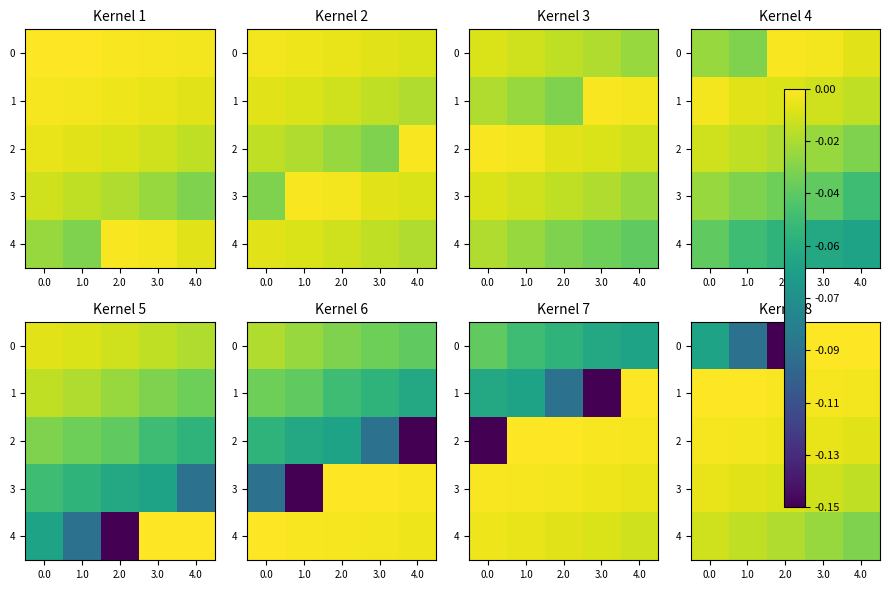

The value of 2 at 2.0 is -0.0. True or false?

True